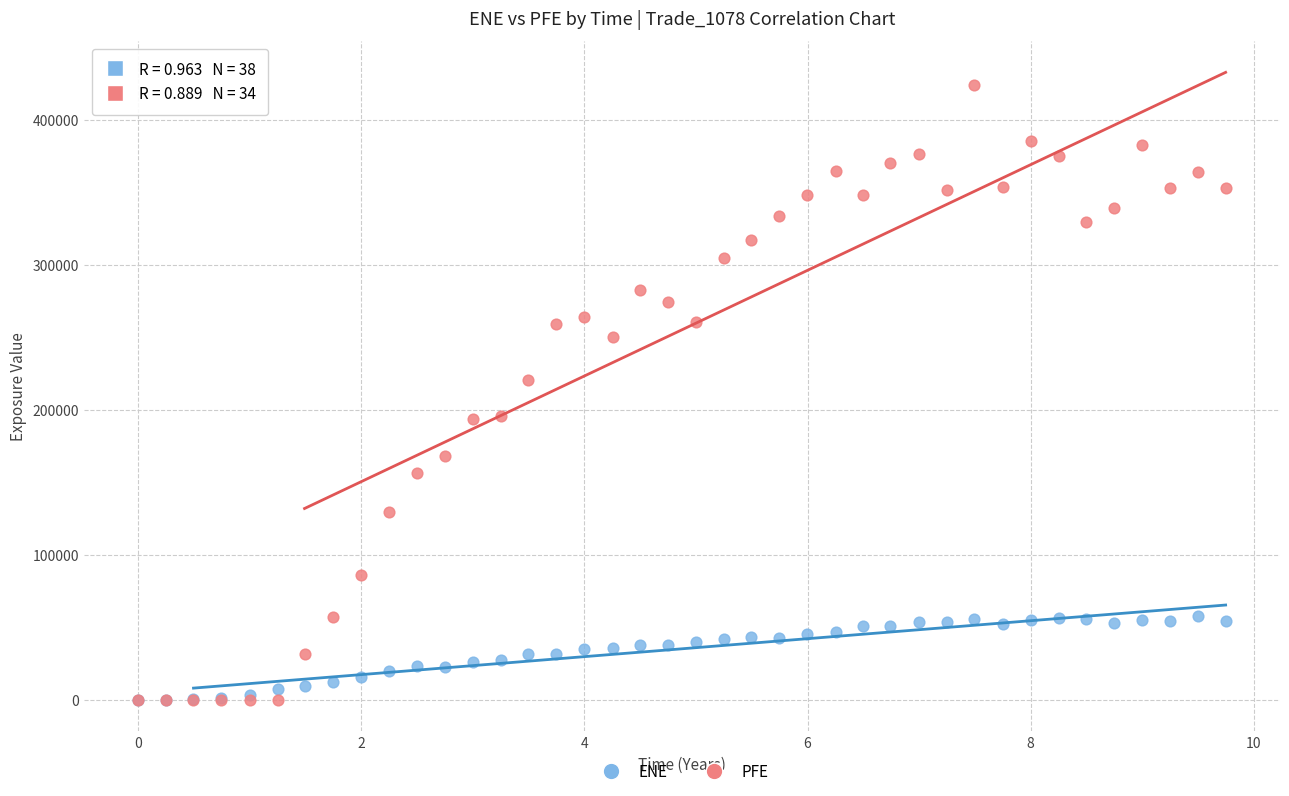

What are all the series names shown in the legend?

ENE, PFE